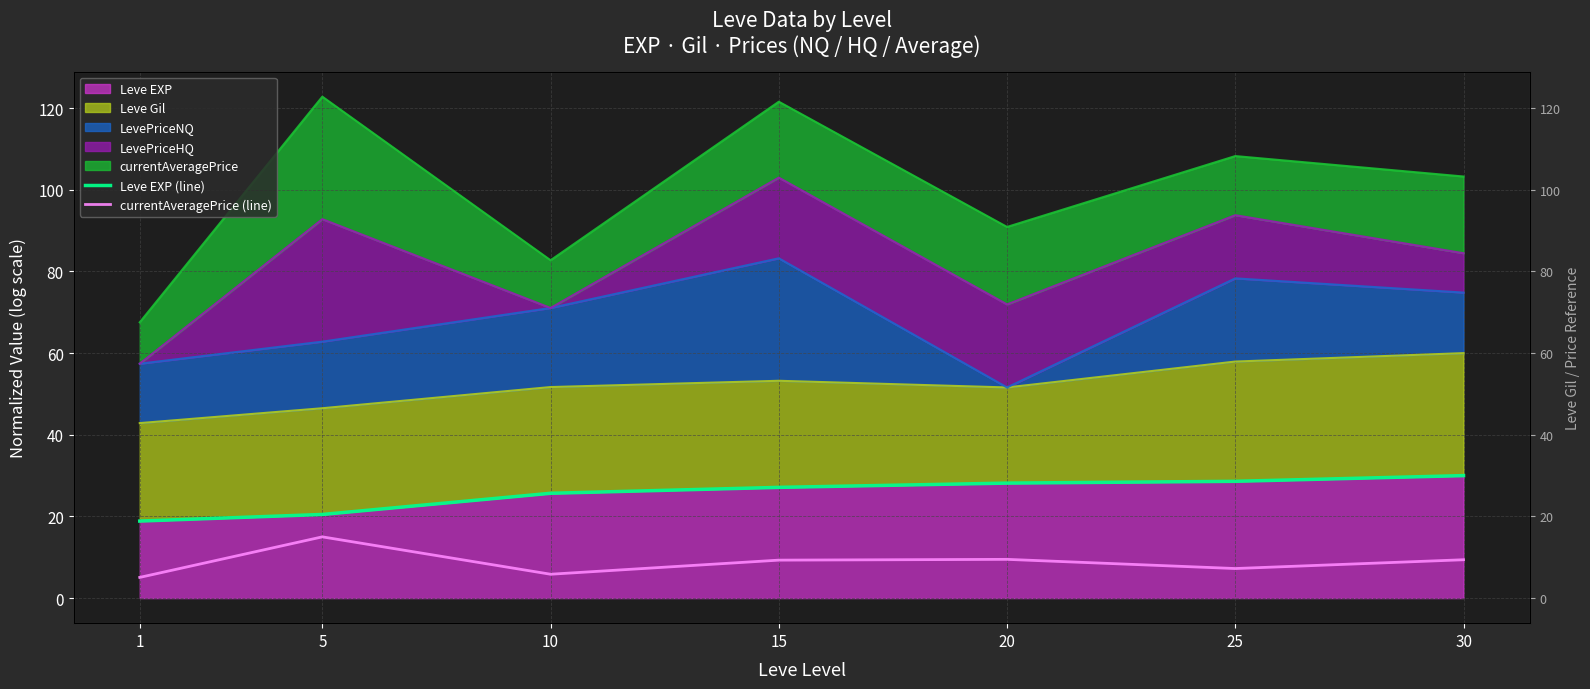

How many lines are shown in the chart?

2